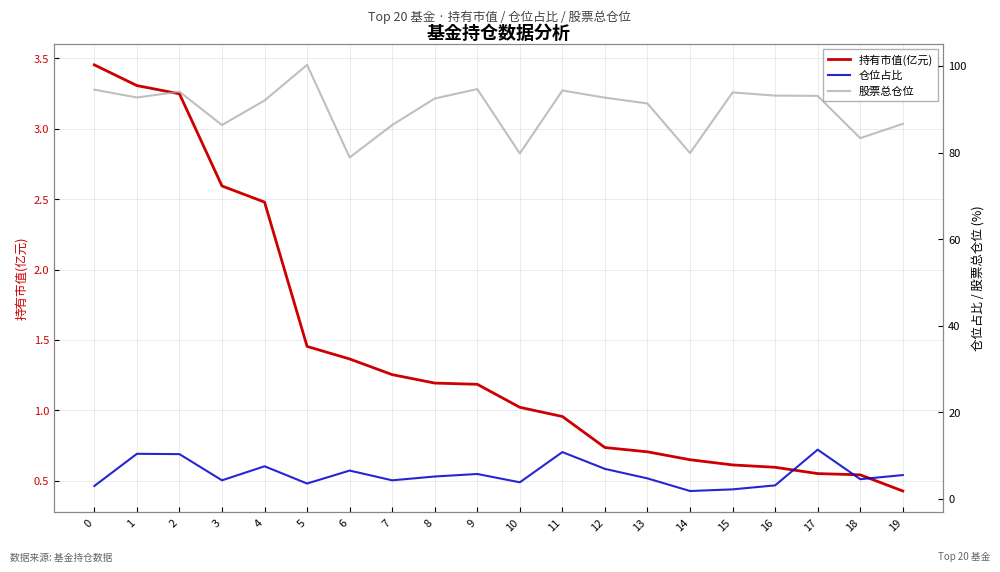

The 股票总仓位 series shows 147.4 at 16. True or false?

False